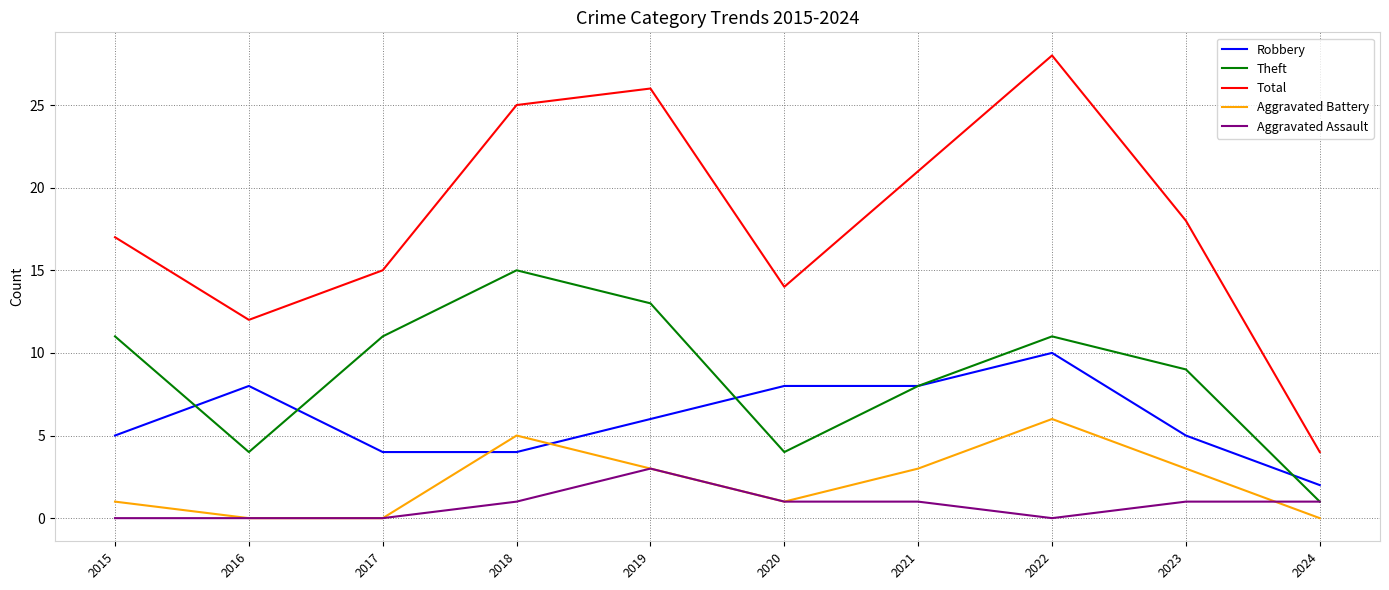

What is the spread (max minus min) of values at 2023?

17